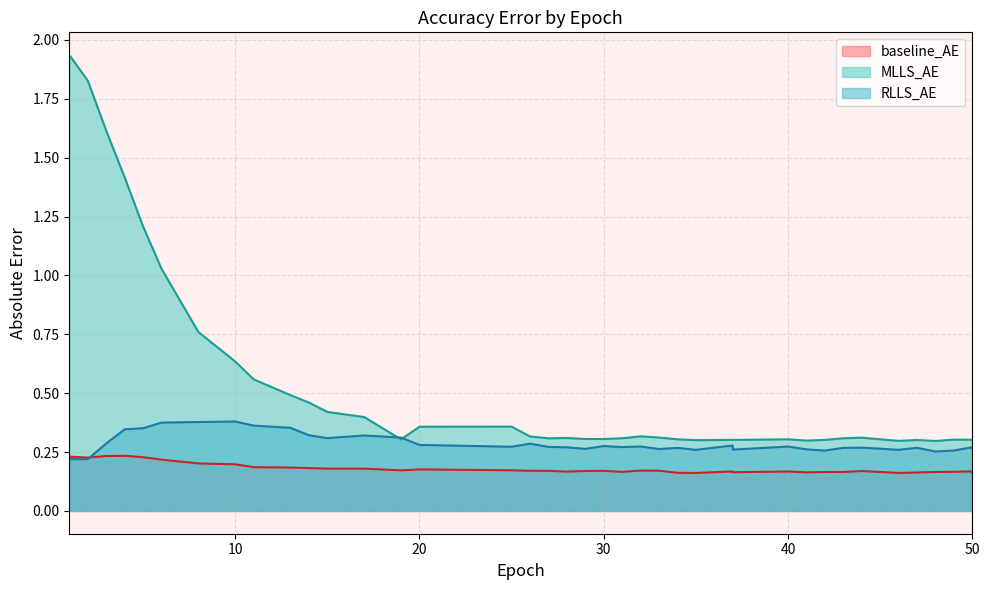

Is the value of baseline_AE at 30 greater than the value of MLLS_AE at 29?

No